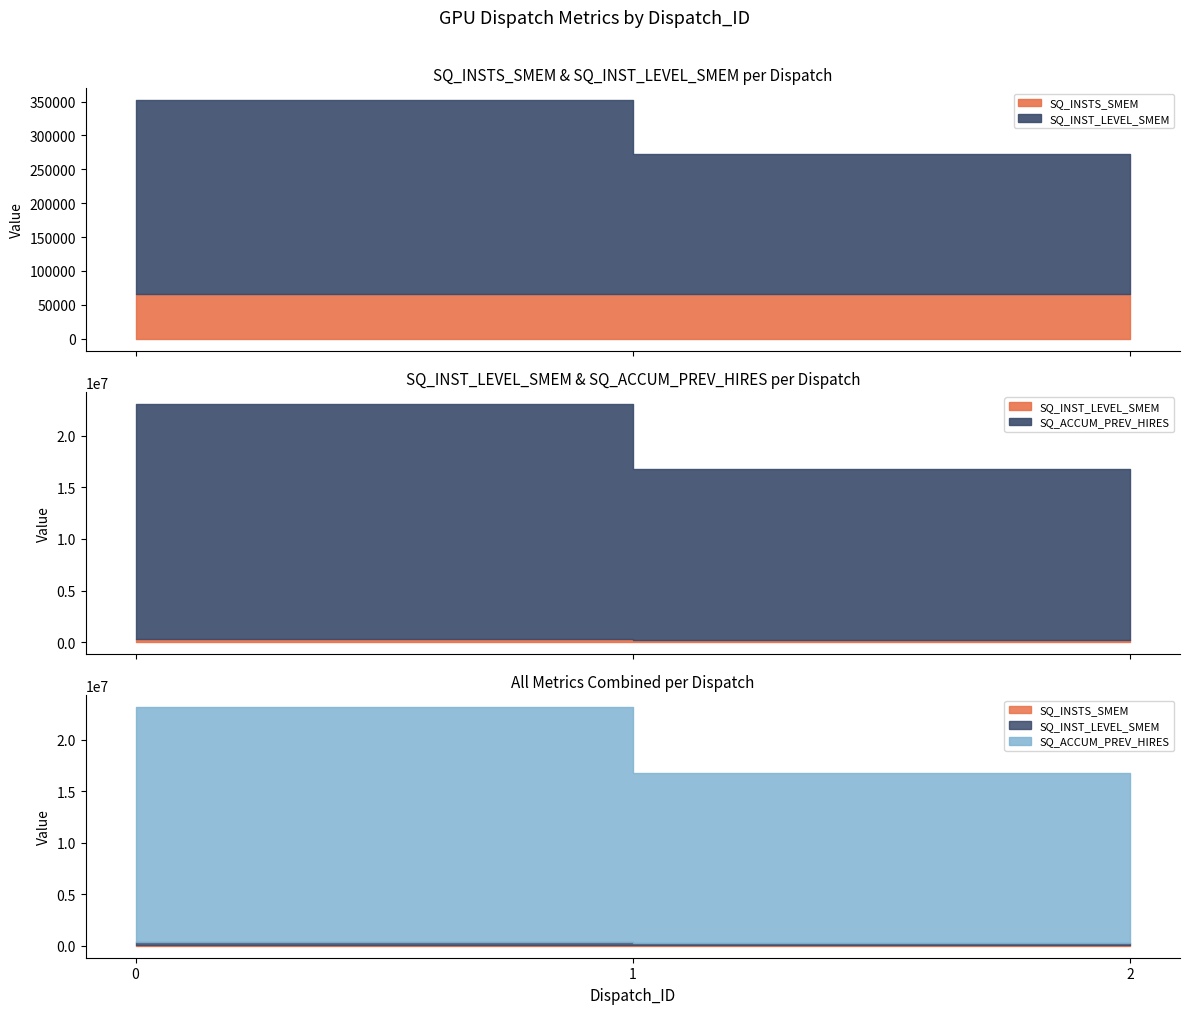

Reading left to right, list all the values displayed in this chart.

SQ_INST_LEVEL_SMEM: 286398	206544	204172
SQ_ACCUM_PREV_HIRES: 22794112	16516216	16323120
SQ_INSTS_SMEM: 65536	65536	65536